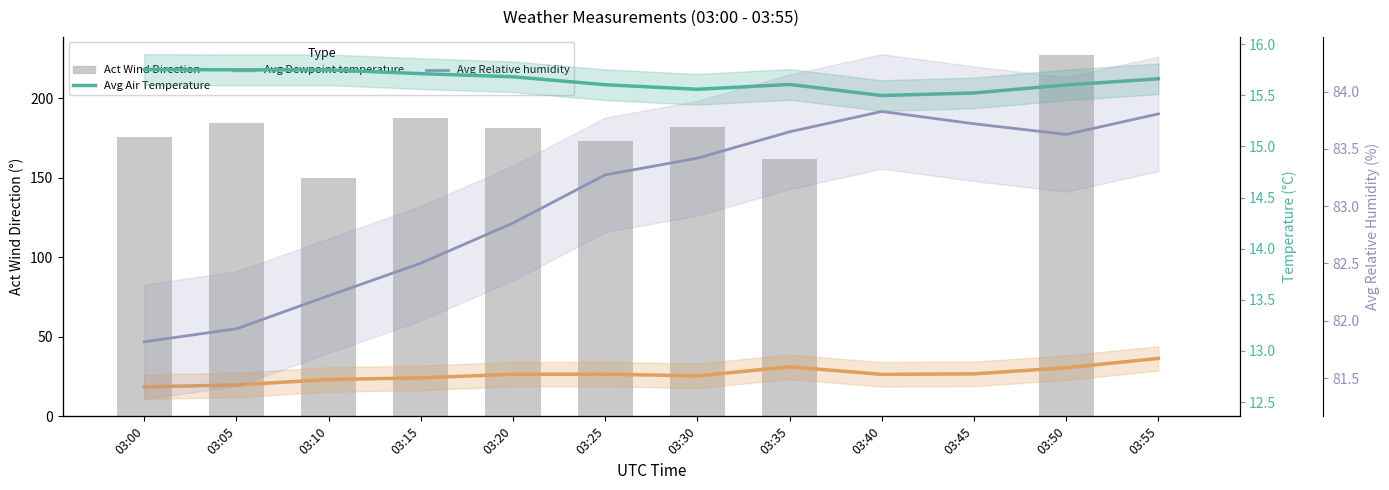

Rank the categories by Act Wind Direction value from highest to lowest.

03:50, 03:15, 03:05, 03:30, 03:20, 03:00, 03:25, 03:35, 03:10, 03:40, 03:45, 03:55